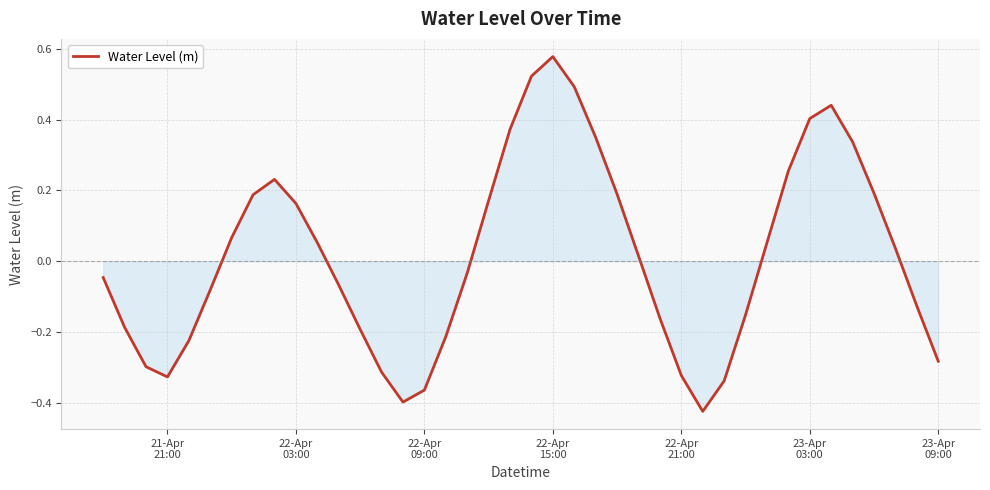

What is the difference between the maximum and minimum values?

1.0